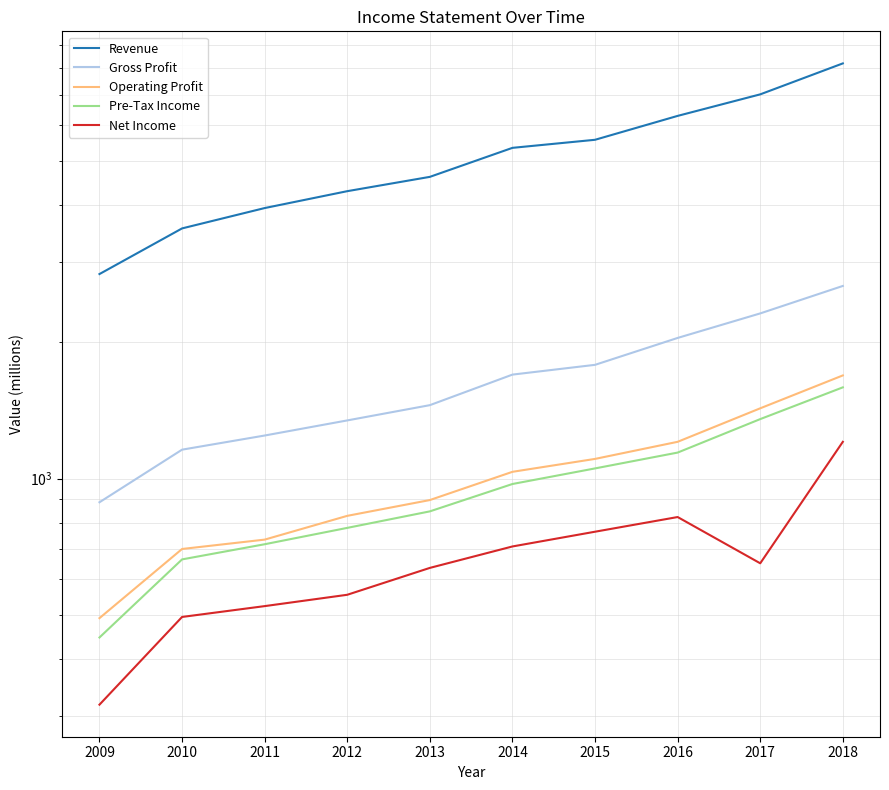

What is the minimum value shown in the chart?

318